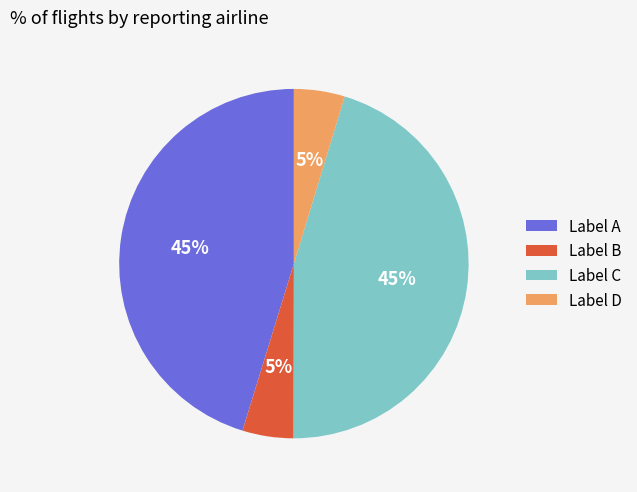

What is the ratio of the value at Label B to the value at Label D?

1.0